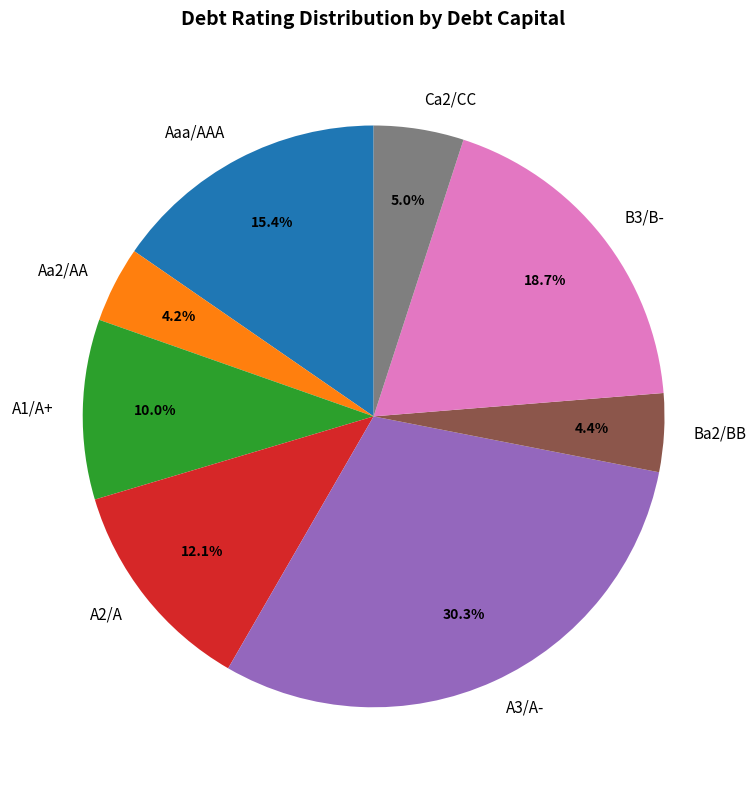

Approximately how many times larger is the value at A3/A- compared to A1/A+?

3.0